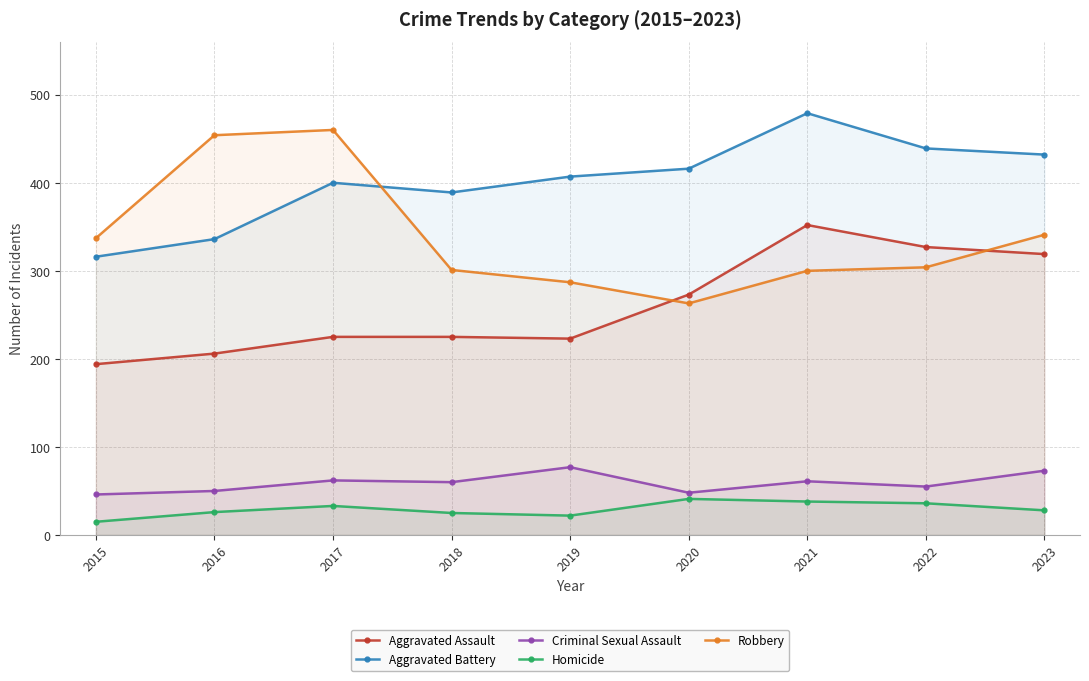

Rank the series by their maximum value, from highest to lowest.

Aggravated Battery, Robbery, Aggravated Assault, Criminal Sexual Assault, Homicide